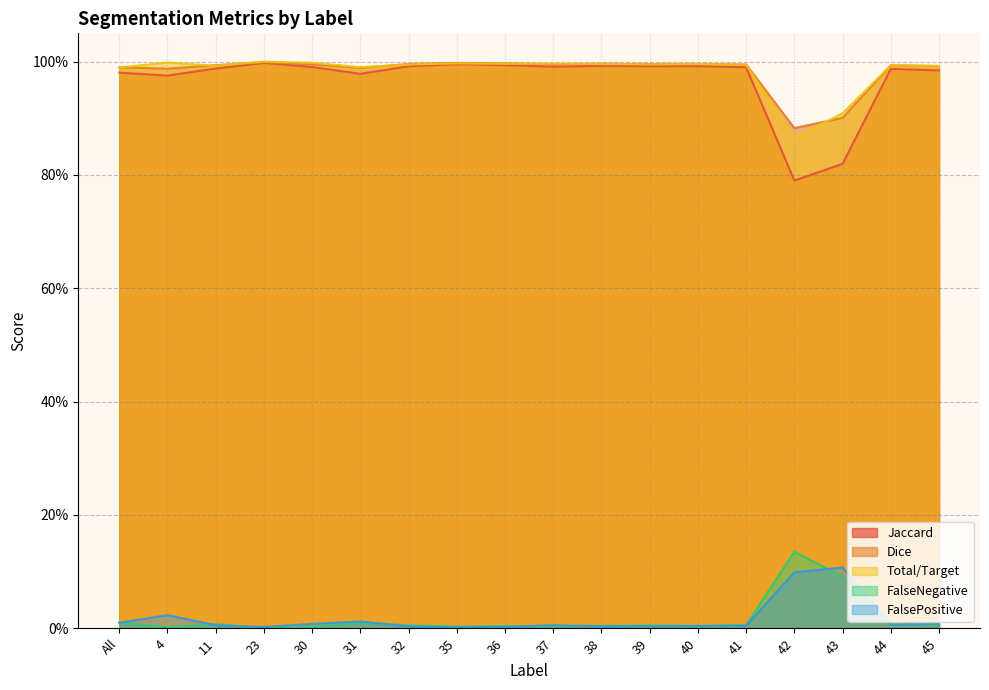

What is the difference between the second highest and minimum values in the Jaccard series?

0.2